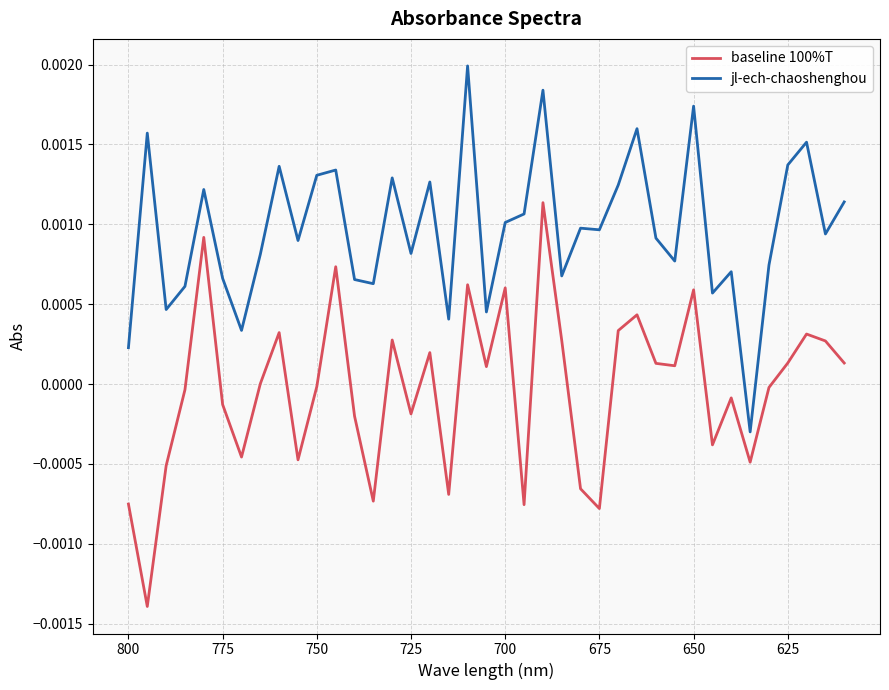

How many interior local peaks does the jl-ech-chaoshenghou series have?

13